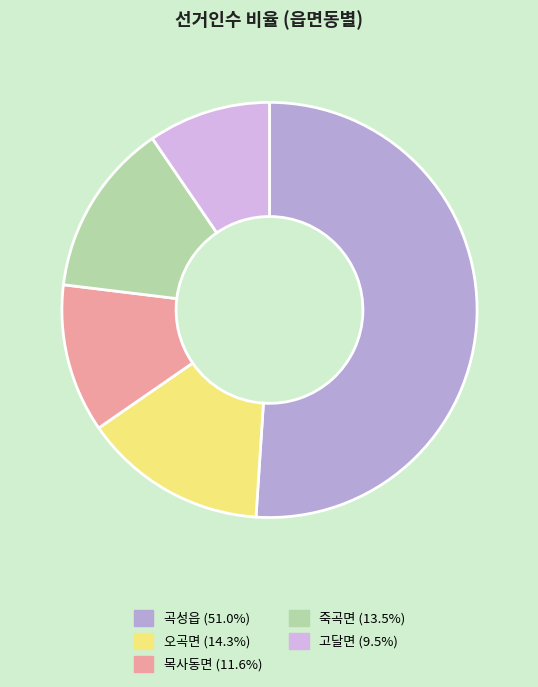

The 오곡면 slice represents 14% of the pie. True or false?

True